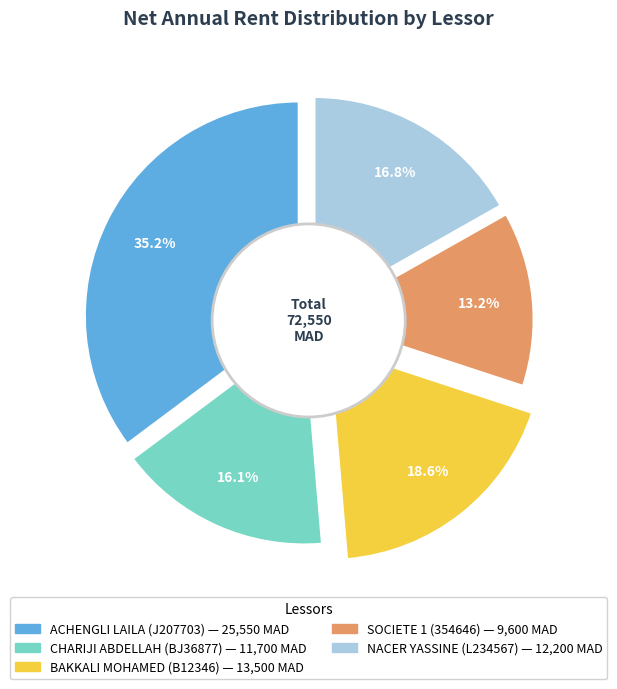

Is it true that BAKKALI MOHAMED
(B12346) is 12% of the pie?

False